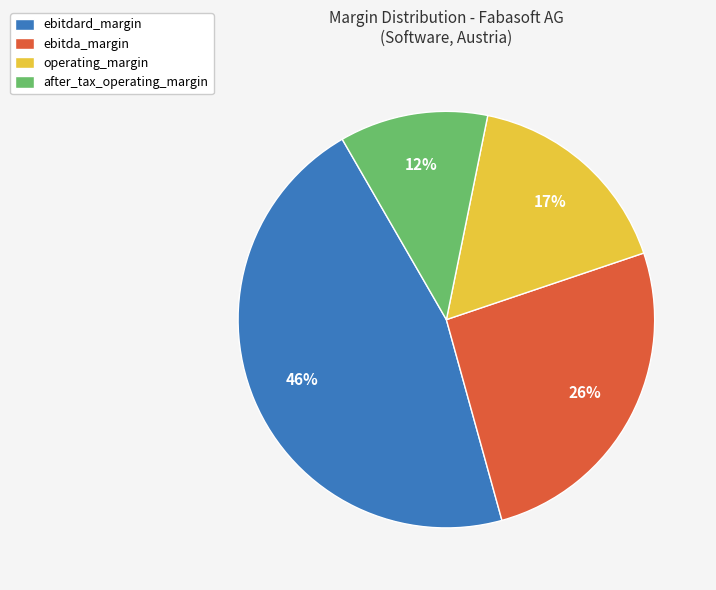

To the nearest percent, what is the average slice percentage?

25%